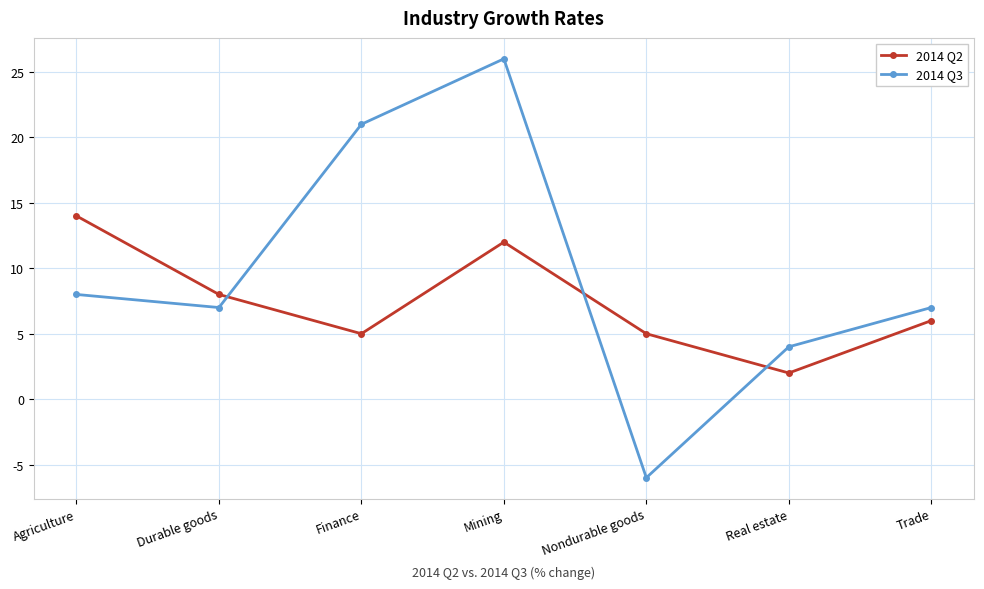

At which category does 2014 Q2 reach its first local valley?

Finance